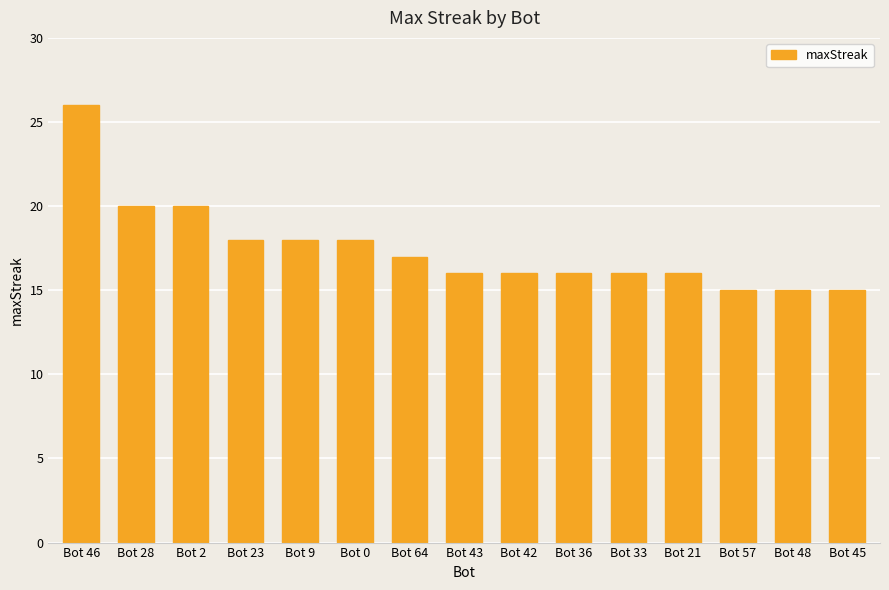

Count the number of categories in the chart.

15